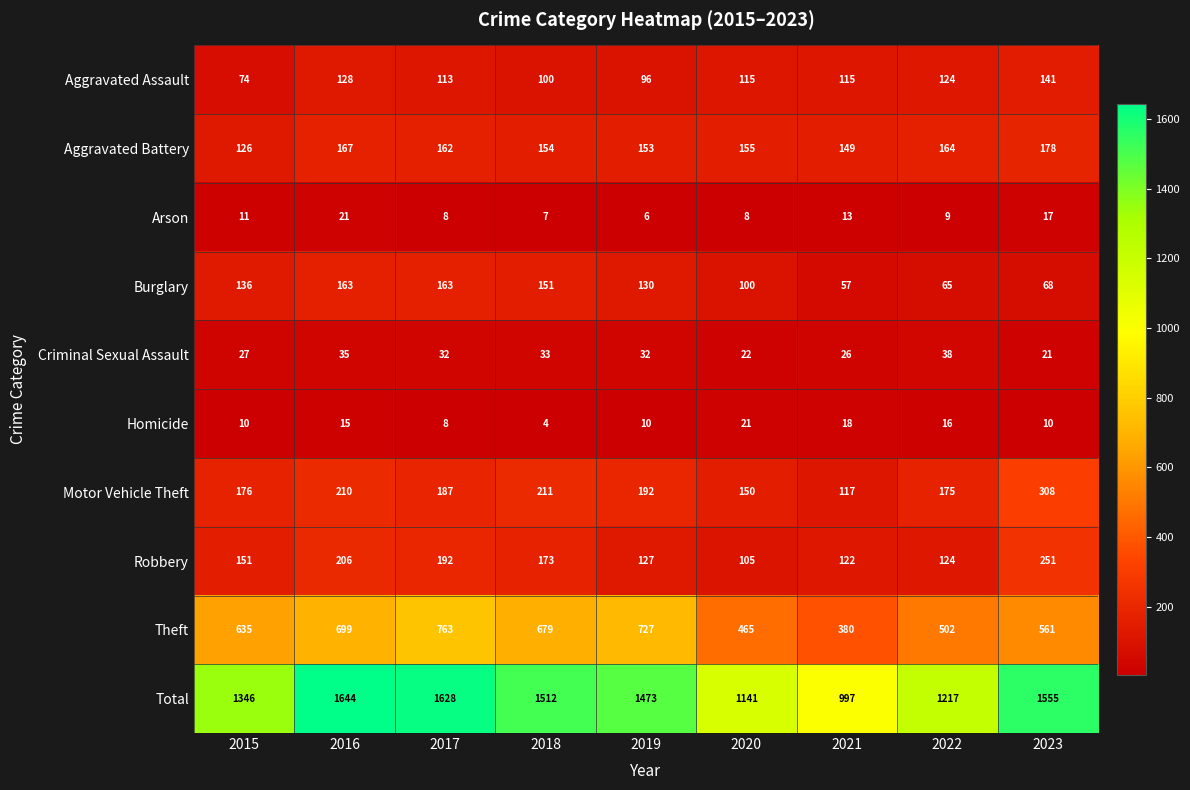

The Aggravated Assault series shows 49 at 2015. True or false?

False